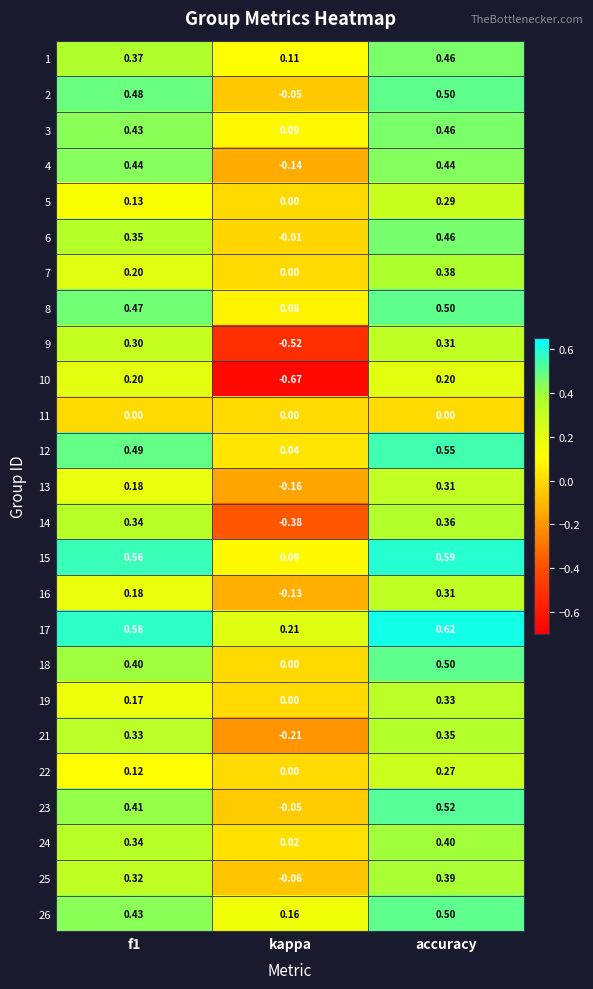

At which label does 23 reach its minimum?

kappa